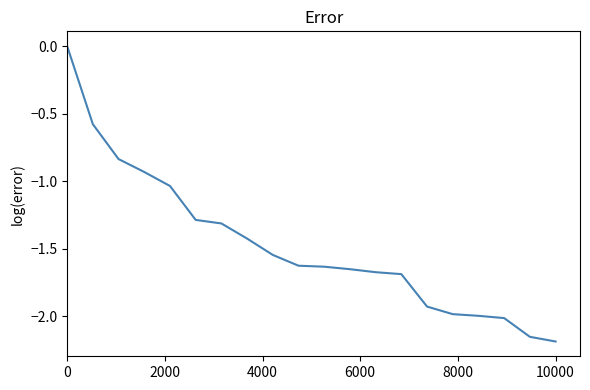

What is the difference between the maximum and minimum values?

2.2